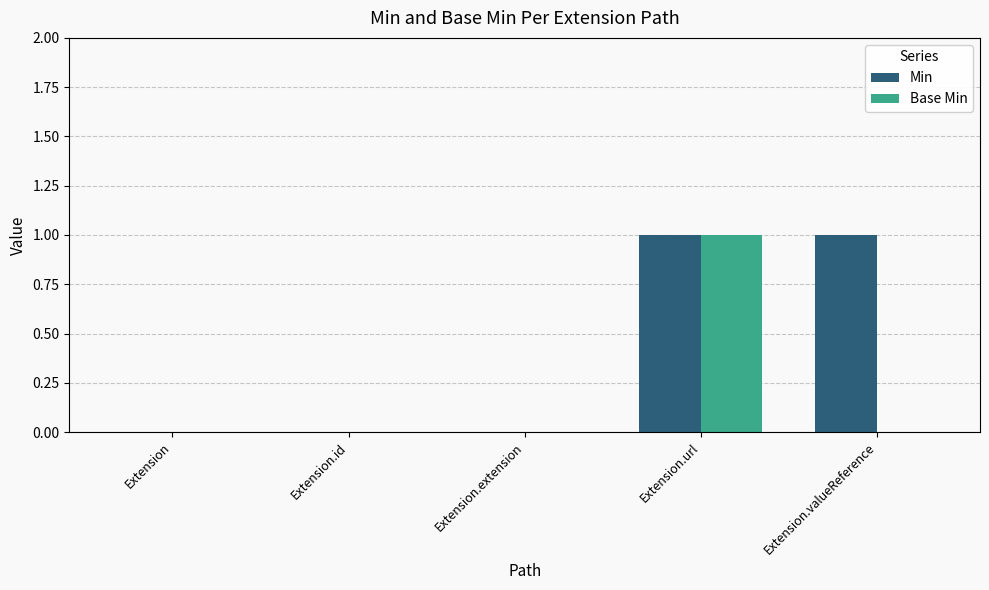

How many Min values are between 0 and 1?

5